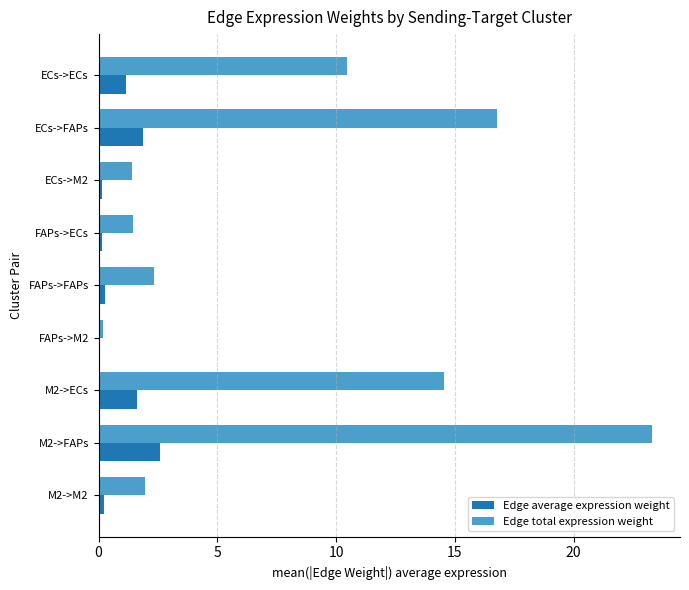

Read the Edge total expression weight value at ECs->ECs.

10.5